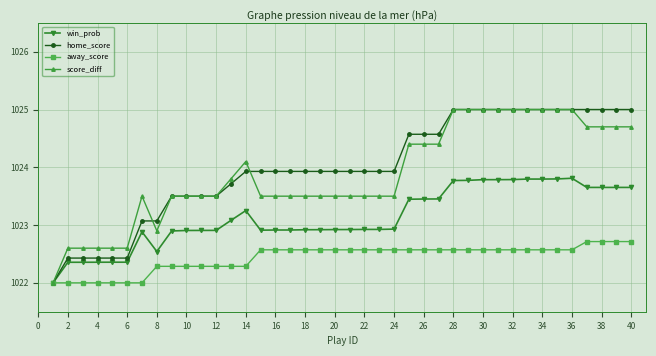

What is the maximum value for score_diff?

1025.0